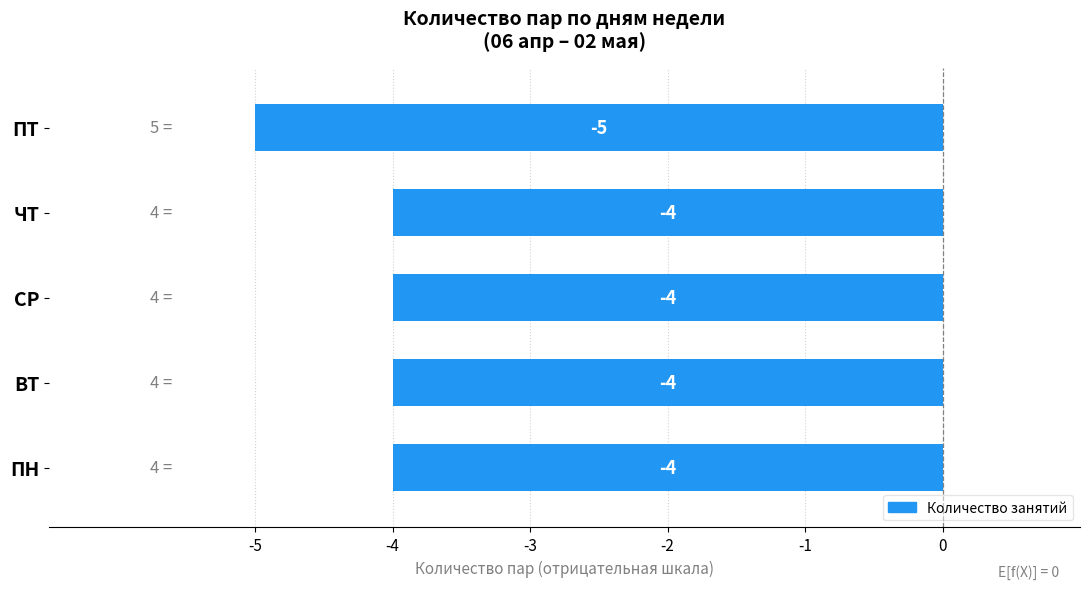

Reading right to left, extract all data points from this chart.

ПТ=5	ЧТ=4	СР=4	ВТ=4	ПН=4